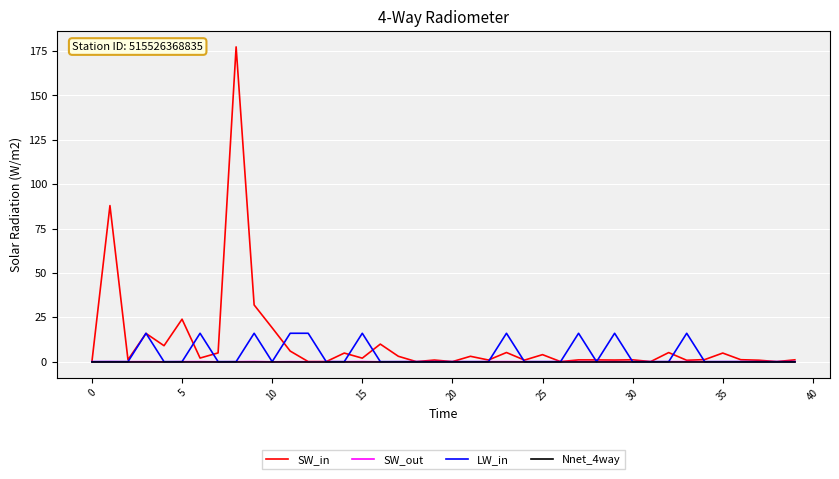

What is the highest value of the SW_in series?

177.3